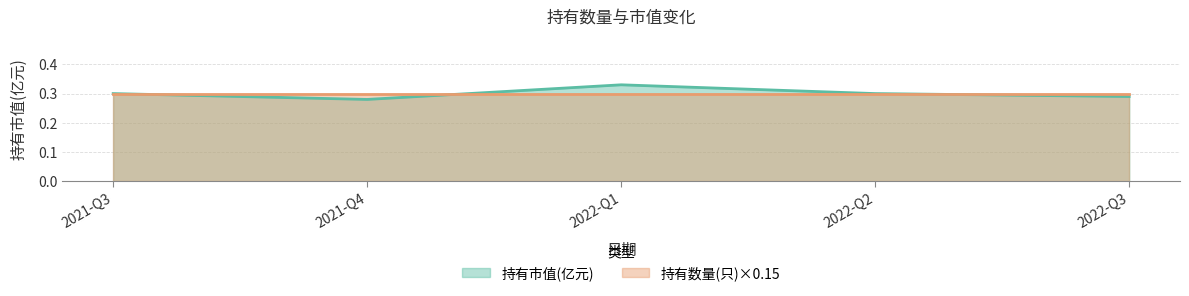

List the labels in order of value, largest first.

2022-Q1, 2021-Q3, 2022-Q2, 2022-Q3, 2021-Q4